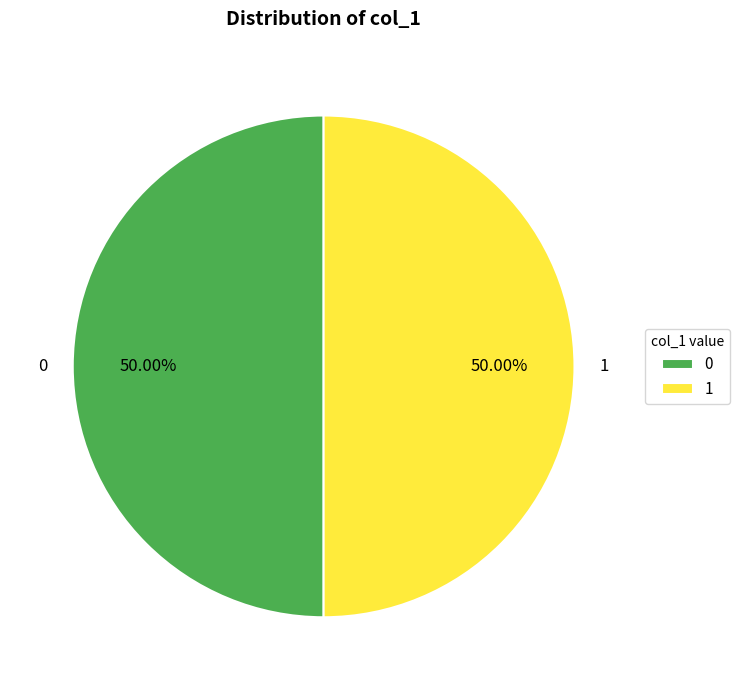

Is the sum of 0 and 1 greater than half?

Yes